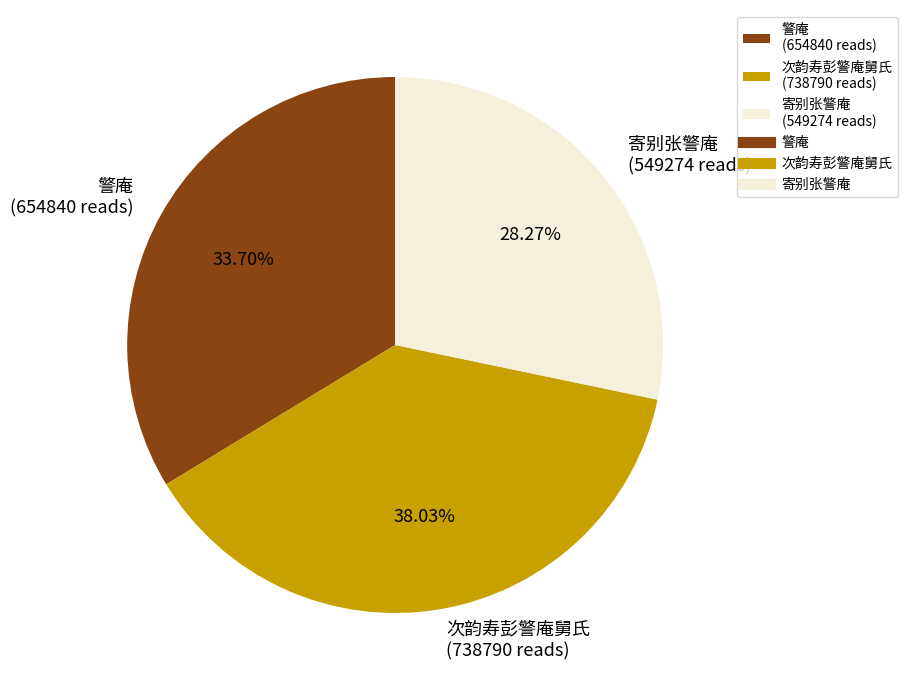

What percentage is the 次韵寿彭警庵舅氏 slice, to the nearest percent?

38%